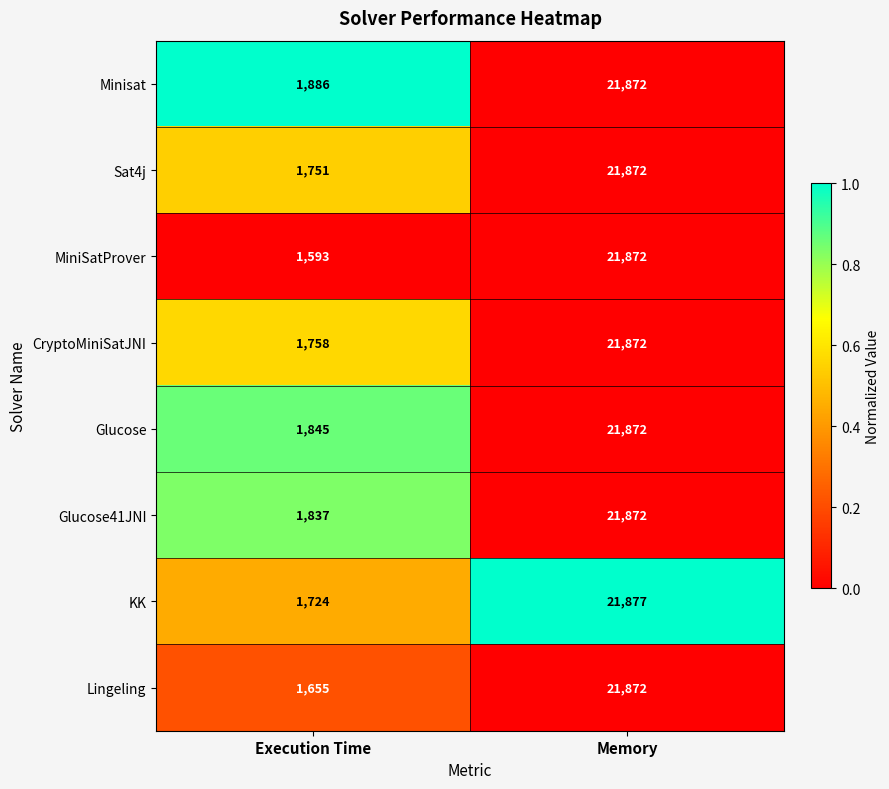

Reading right to left, list all the values displayed in this chart.

Minisat: Memory=21872	Execution Time=1886
Sat4j: Memory=21872	Execution Time=1751
MiniSatProver: Memory=21872	Execution Time=1593
CryptoMiniSatJNI: Memory=21872	Execution Time=1758
Glucose: Memory=21872	Execution Time=1845
Glucose41JNI: Memory=21872	Execution Time=1837
KK: Memory=21877	Execution Time=1724
Lingeling: Memory=21872	Execution Time=1655